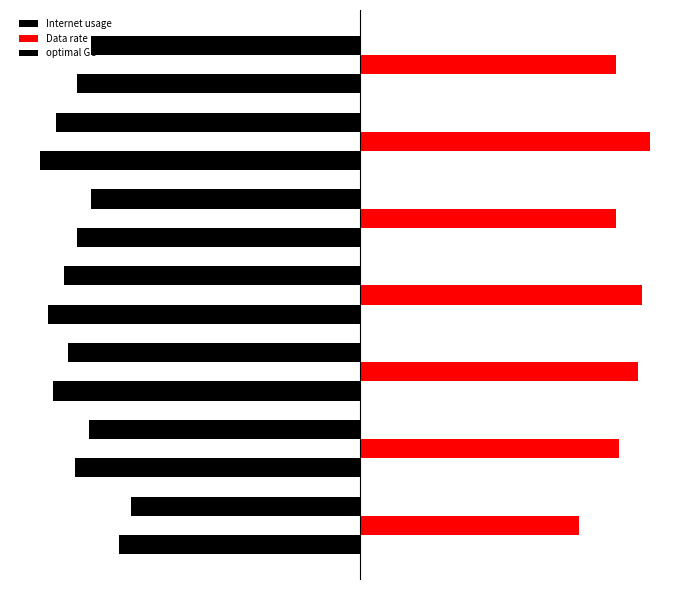

How many data points in Internet usage are above -112?

3